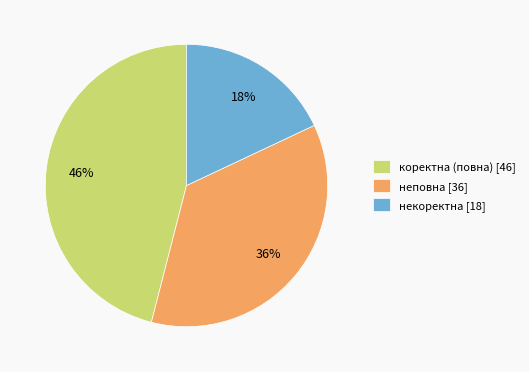

The неповна slice represents 36% of the pie. True or false?

True